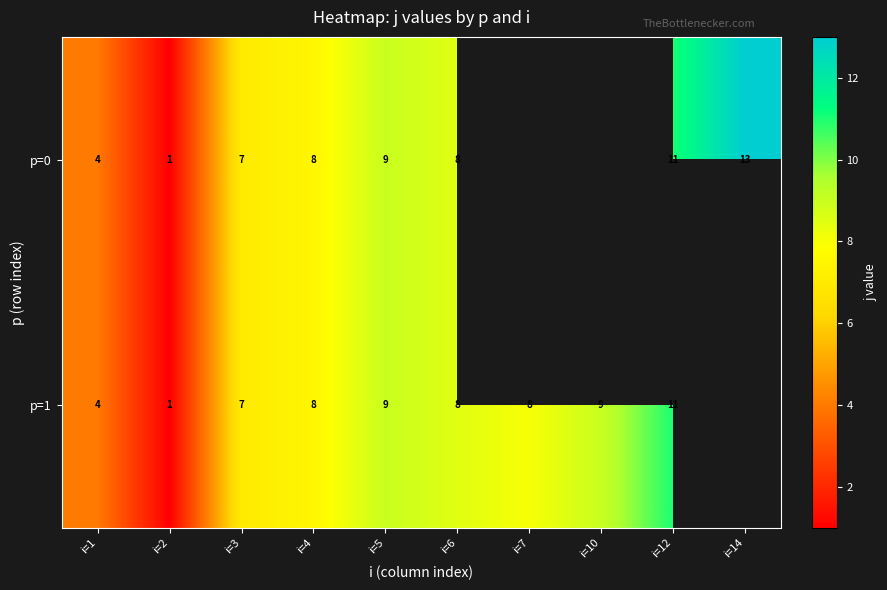

The p=1 series shows 6 at i=5. True or false?

False